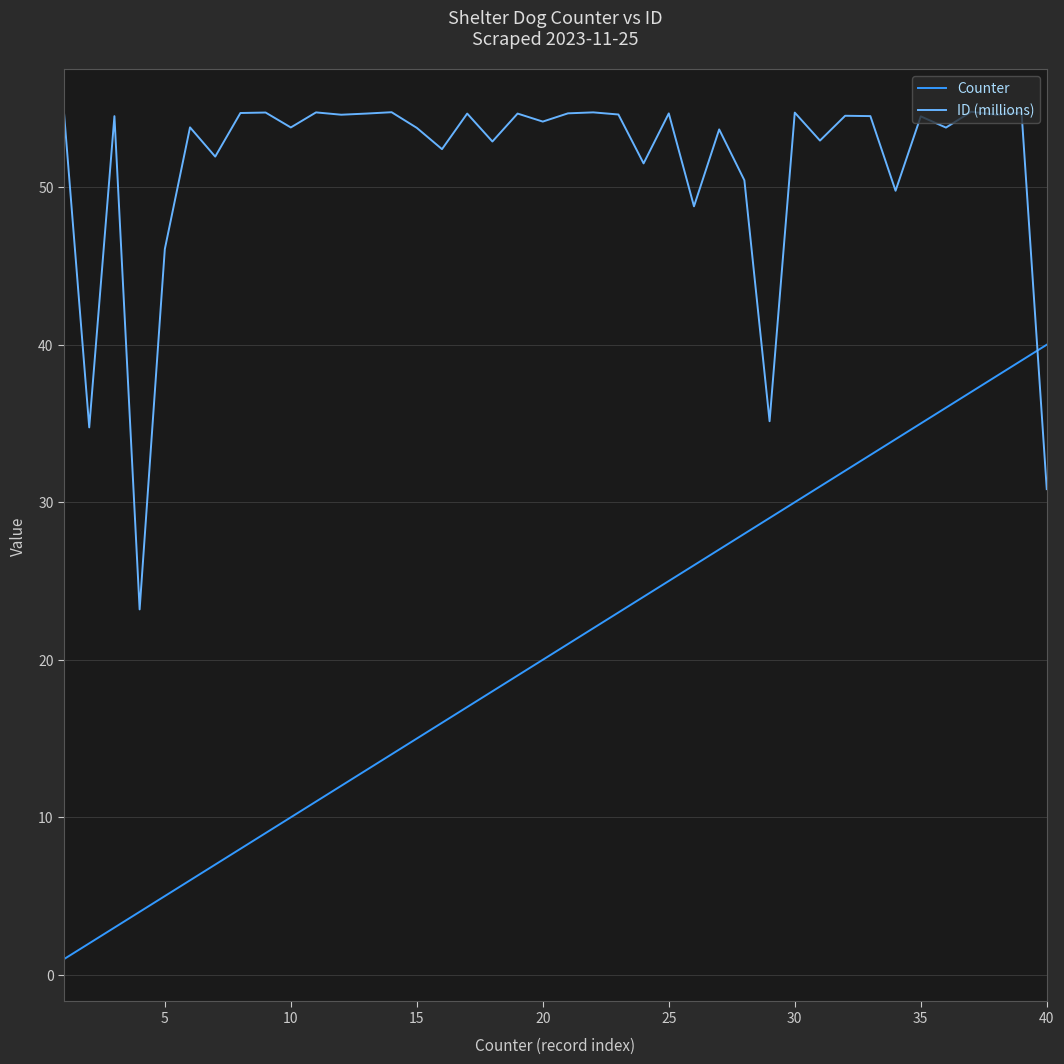

What is the difference between the maximum and second lowest values in the ID (millions) series?

24.0